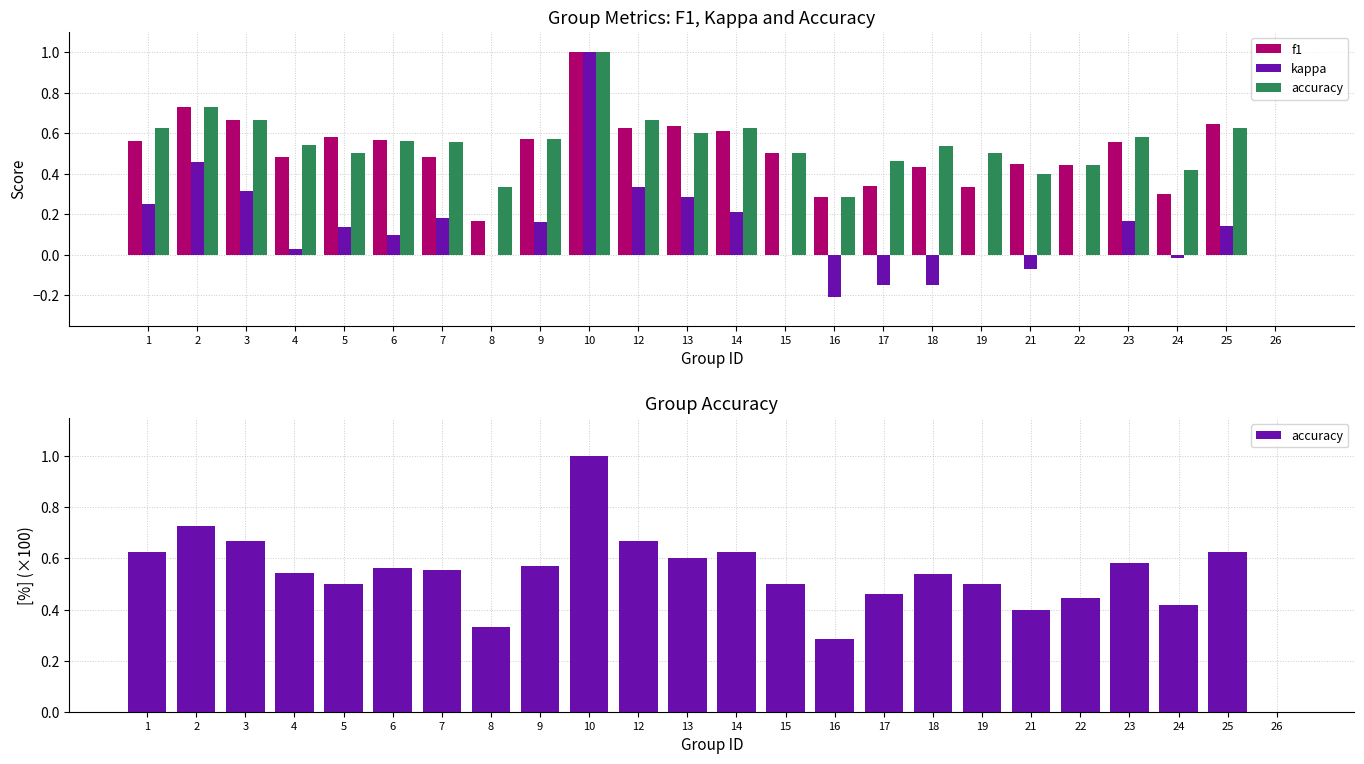

List the series in order of their peak value, lowest first.

f1, kappa, accuracy